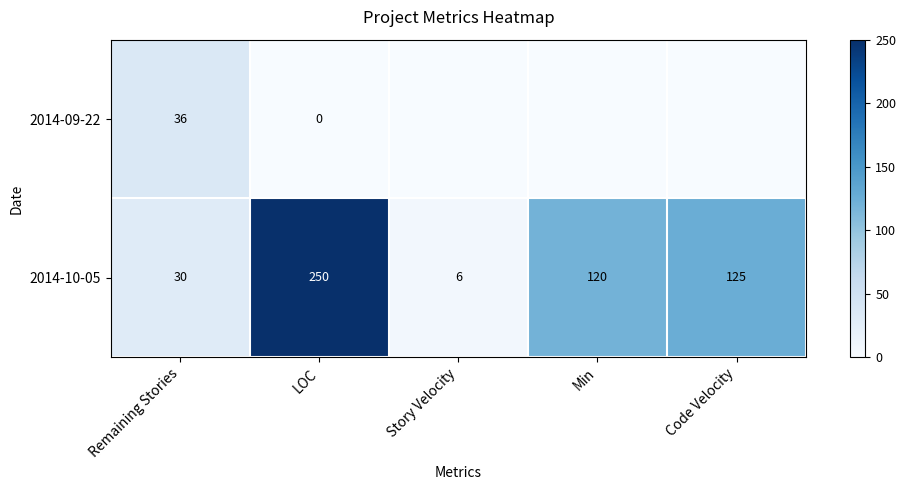

What is the spread (max minus min) of values at Code Velocity?

125